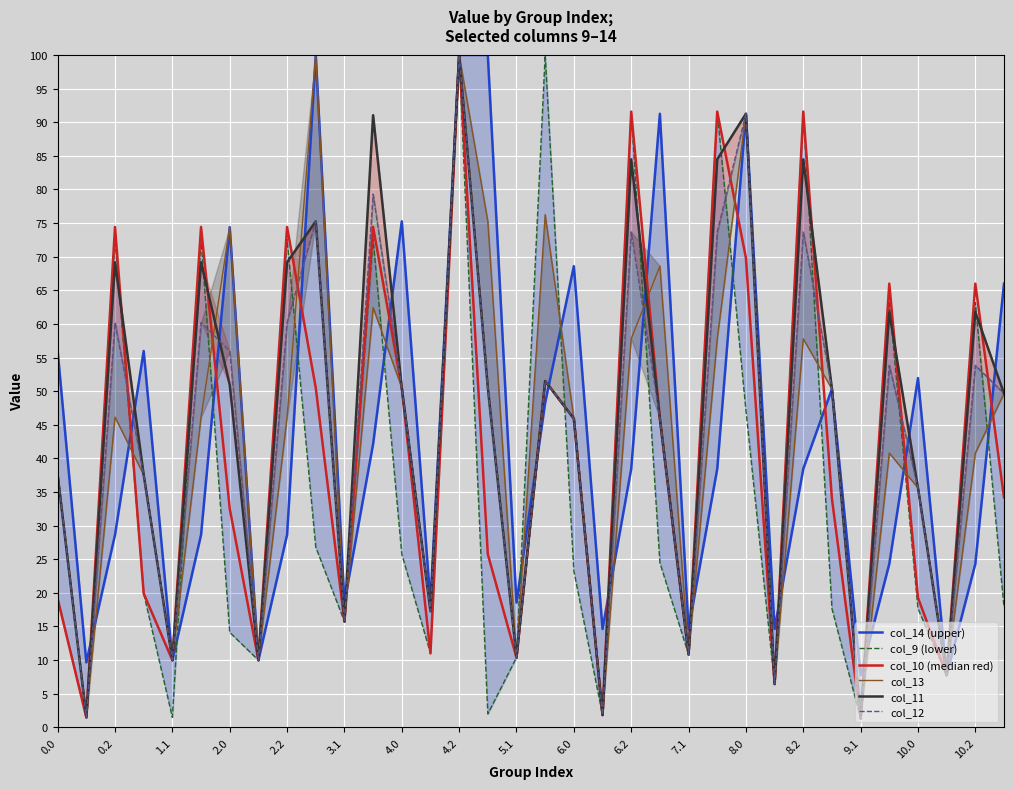

How many interior local valleys does the col_10 (median red) series have?

11